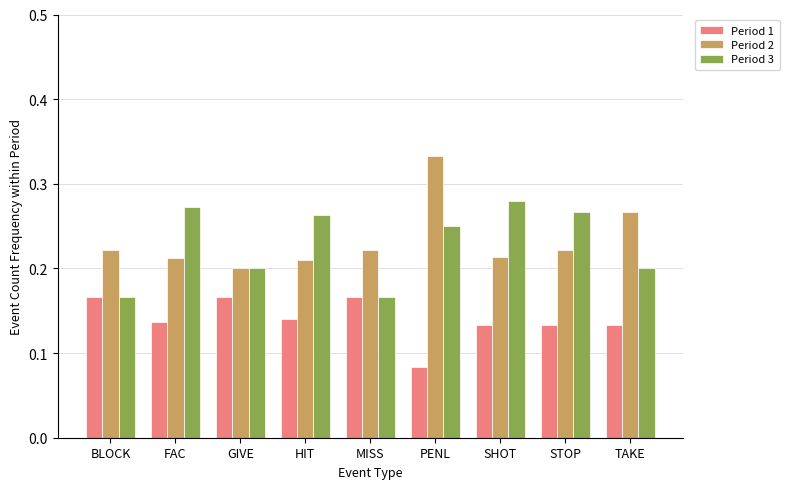

Count the Period 1 values in the range 0 to 1.

9